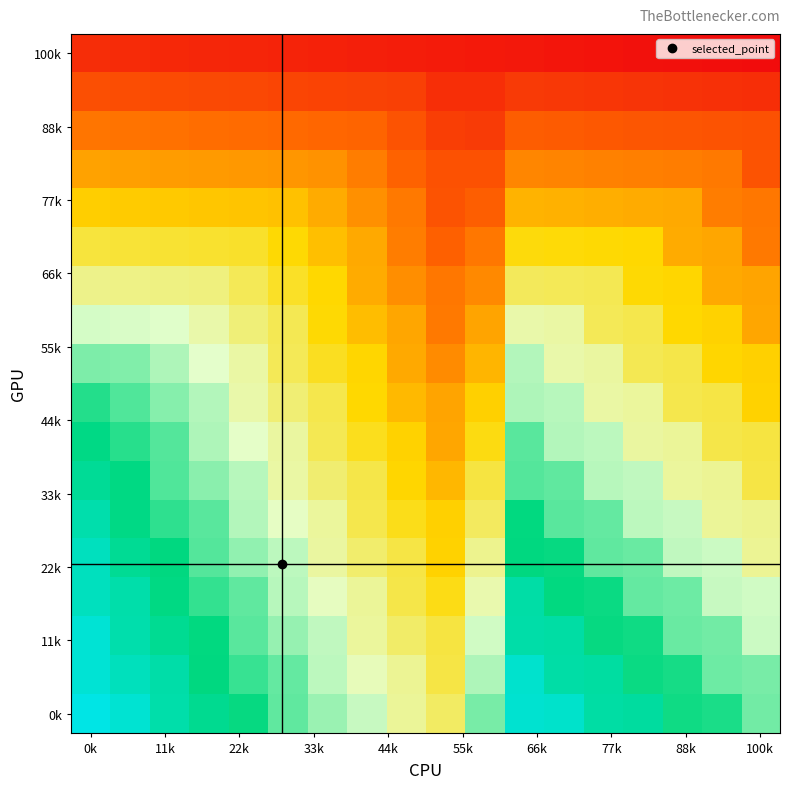

At how many categories does at least one series exceed 0?

18